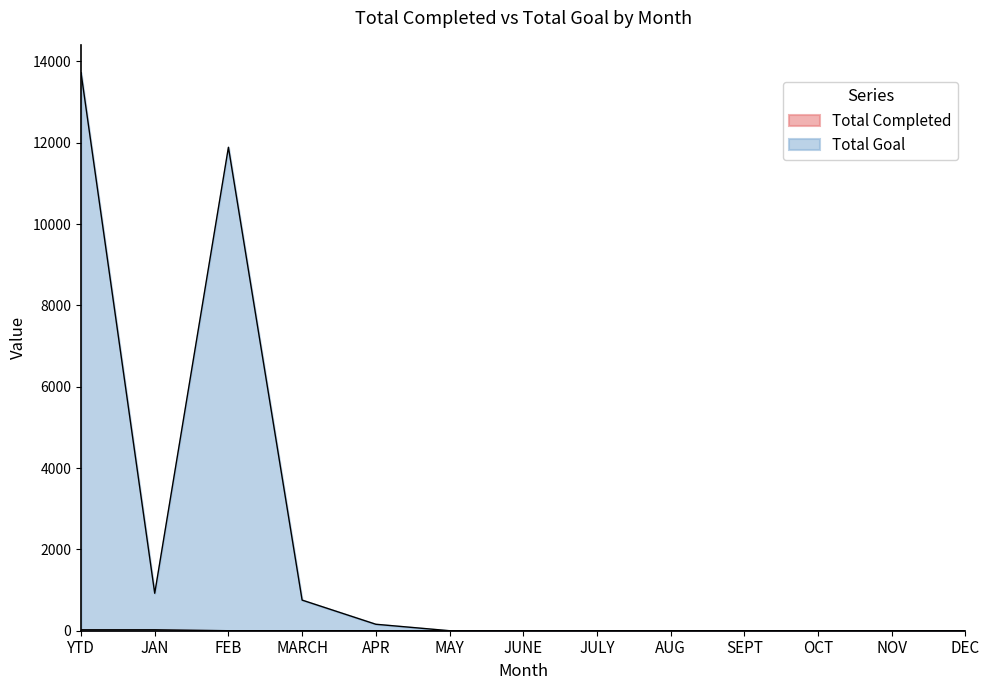

True or false: Total Goal and Total Completed intersect in this chart.

False